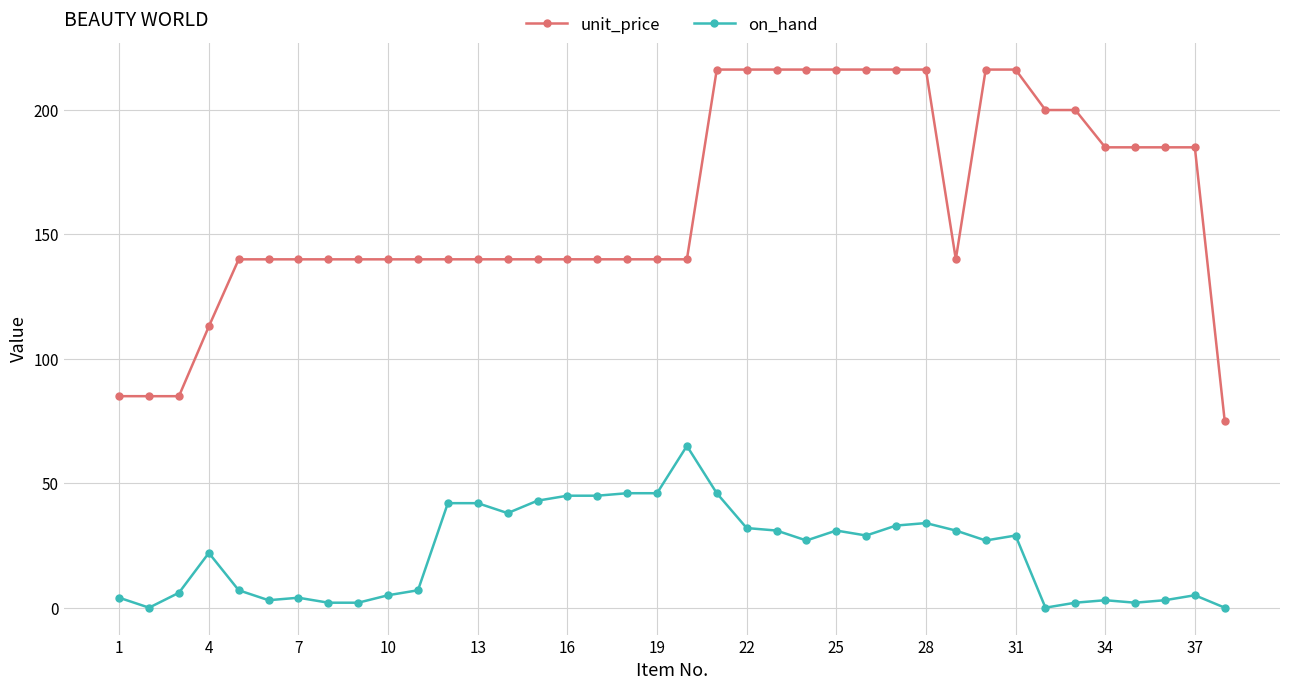

What is the lowest value of the unit_price series?

75.0